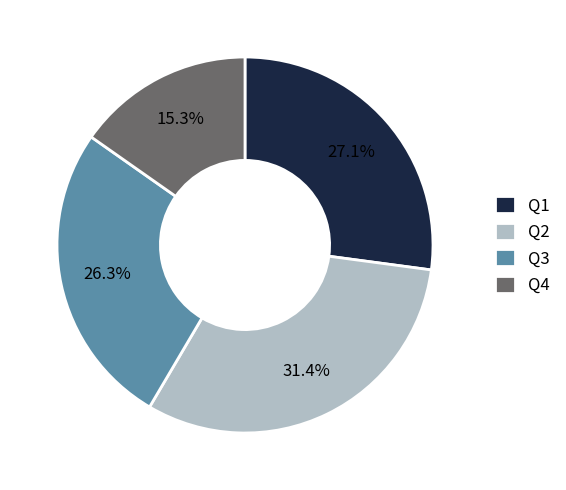

Combined, do Q4 and Q1 account for over 50%?

No